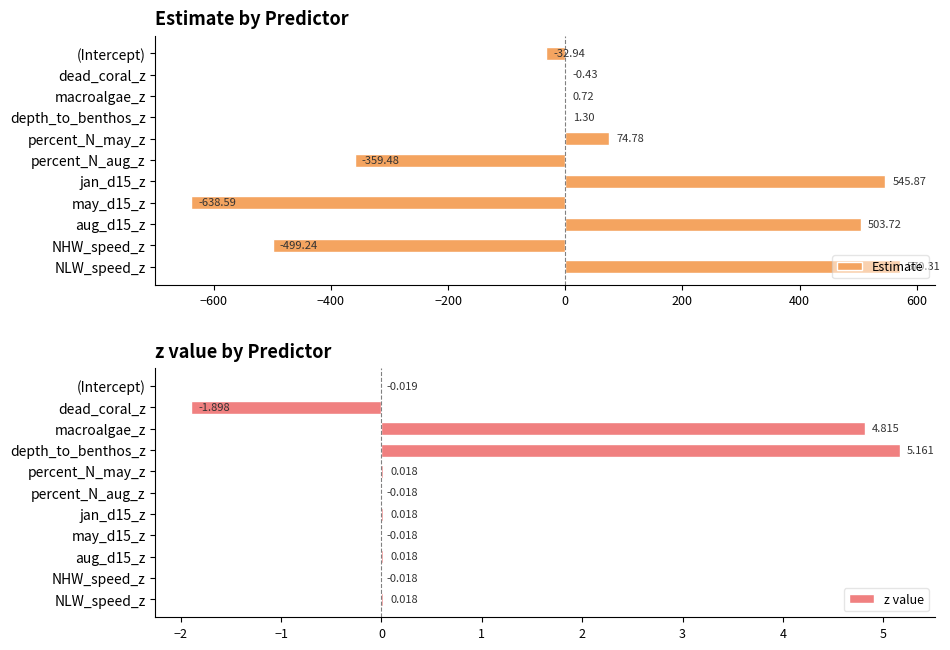

At which label does z value reach its peak?

depth_to_benthos_z